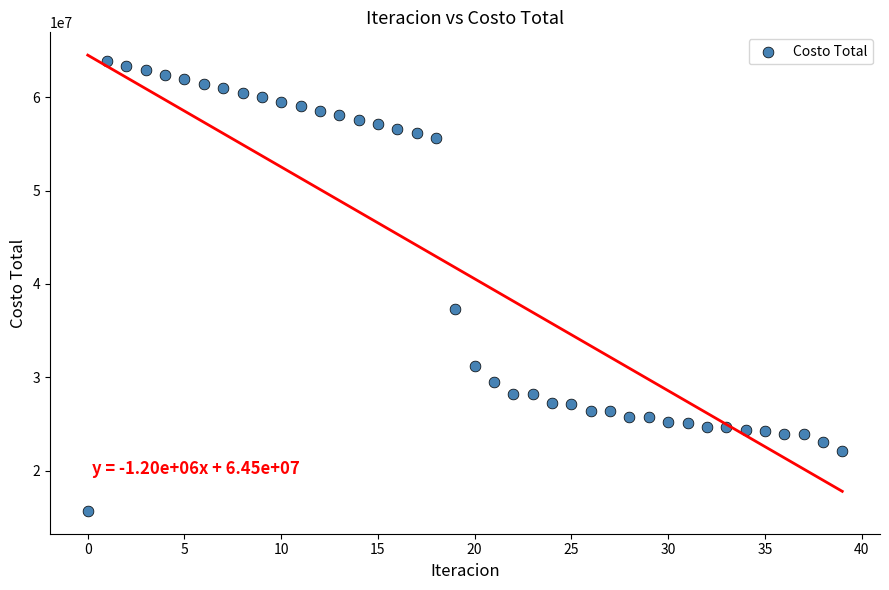

What is the range of Y values (max minus min)?

48168423.0